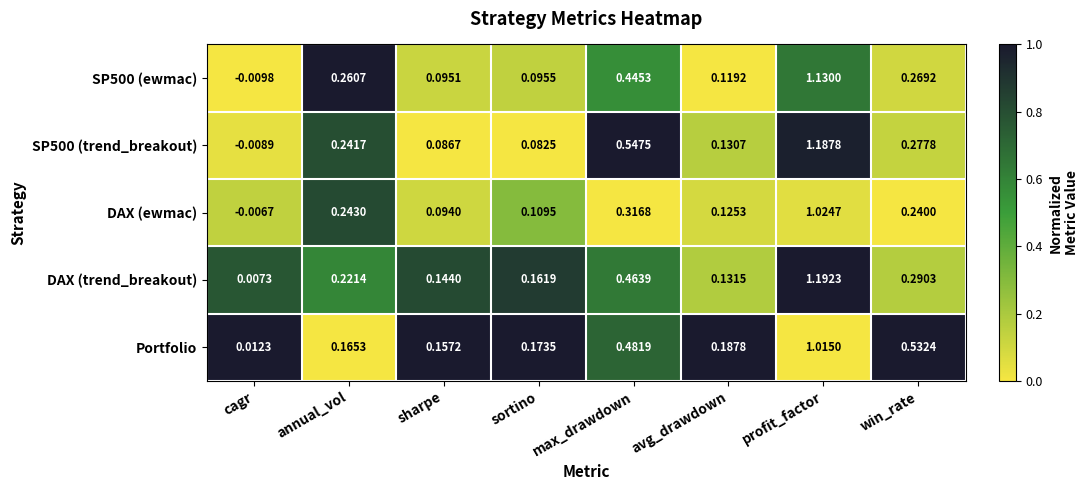

Which category has the lowest value across all series?

cagr